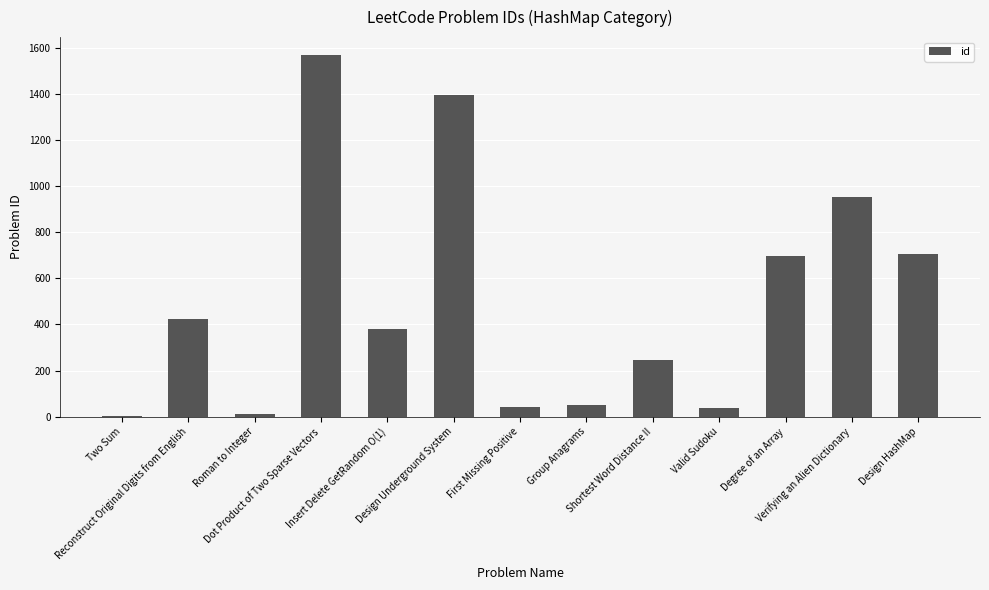

What is the maximum value shown in the chart?

1570